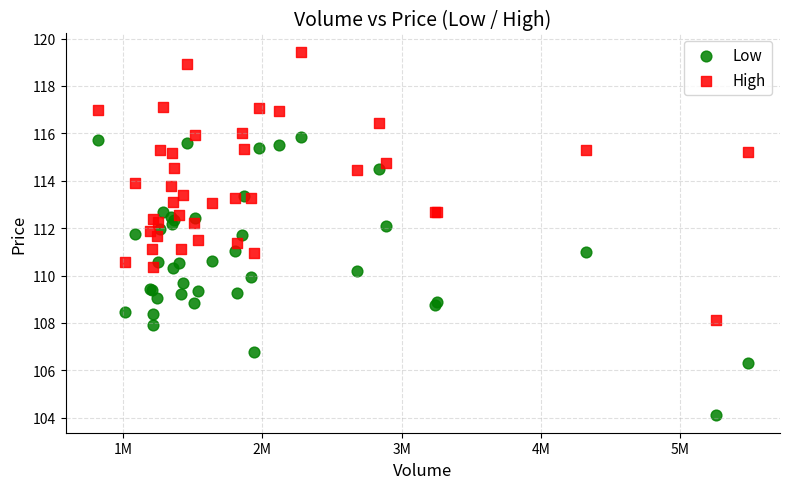

Which series contains the lowest Y value?

Low